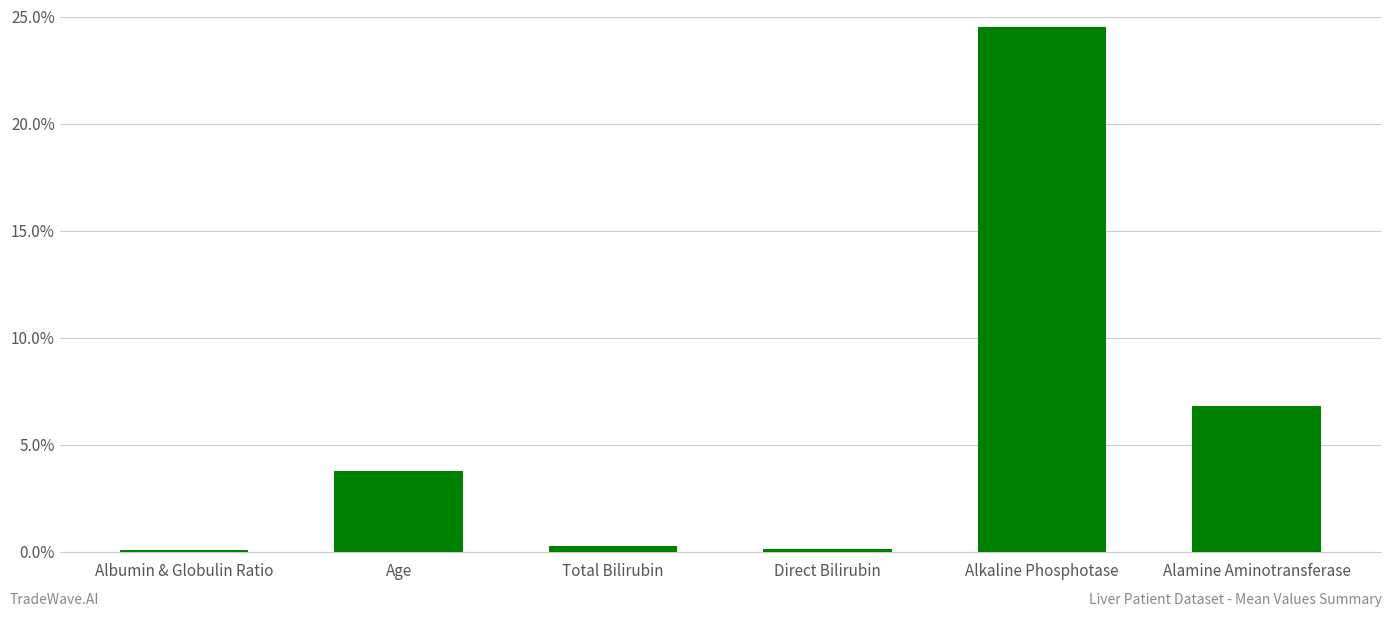

How many values are below 3?

3